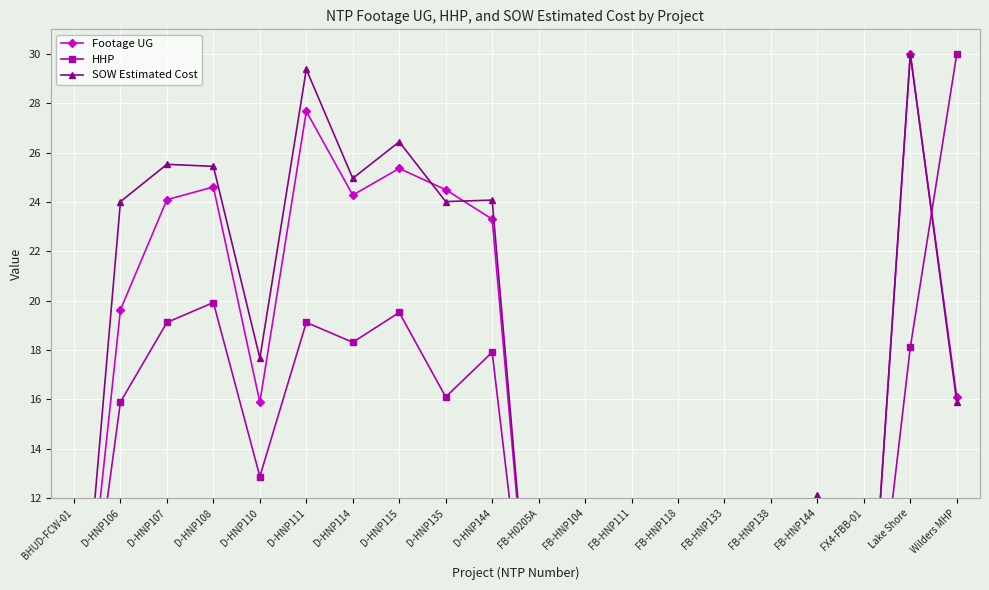

Where is SOW Estimated Cost nearest to the value 16?

Wilders MHP